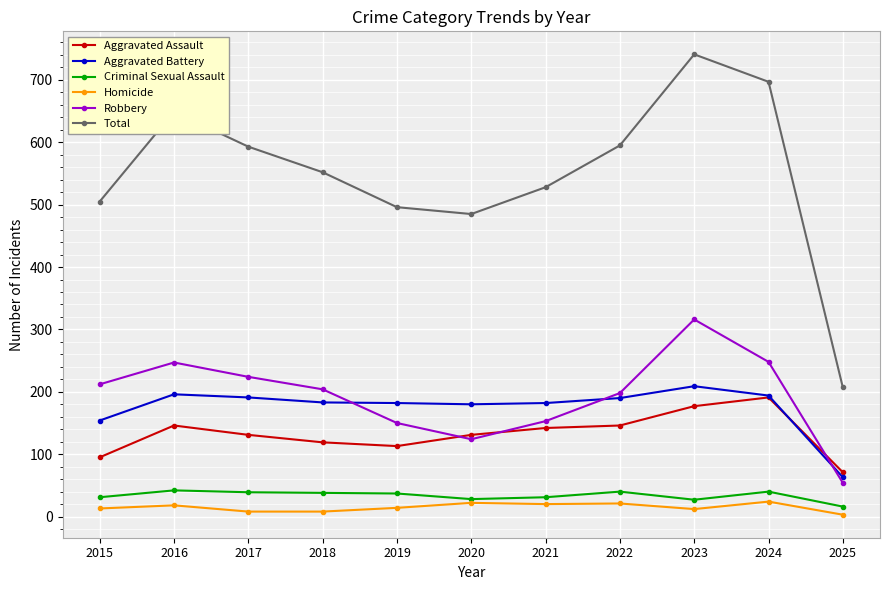

True or false: Aggravated Battery and Homicide intersect in this chart.

False